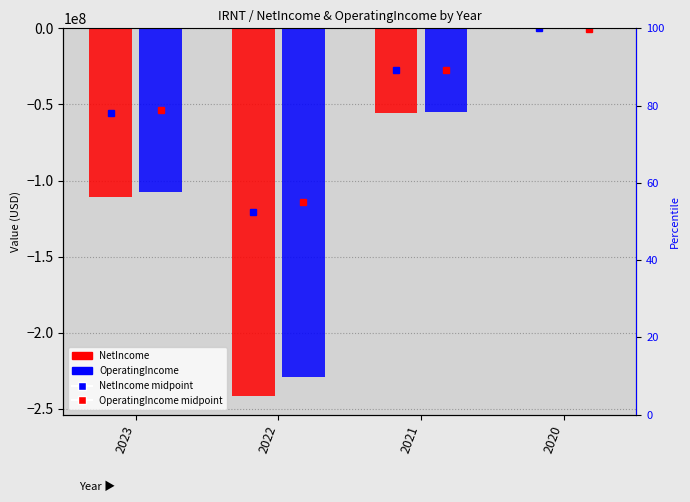

What is the difference between the OperatingIncome values at 2022 and 2020?

228508430